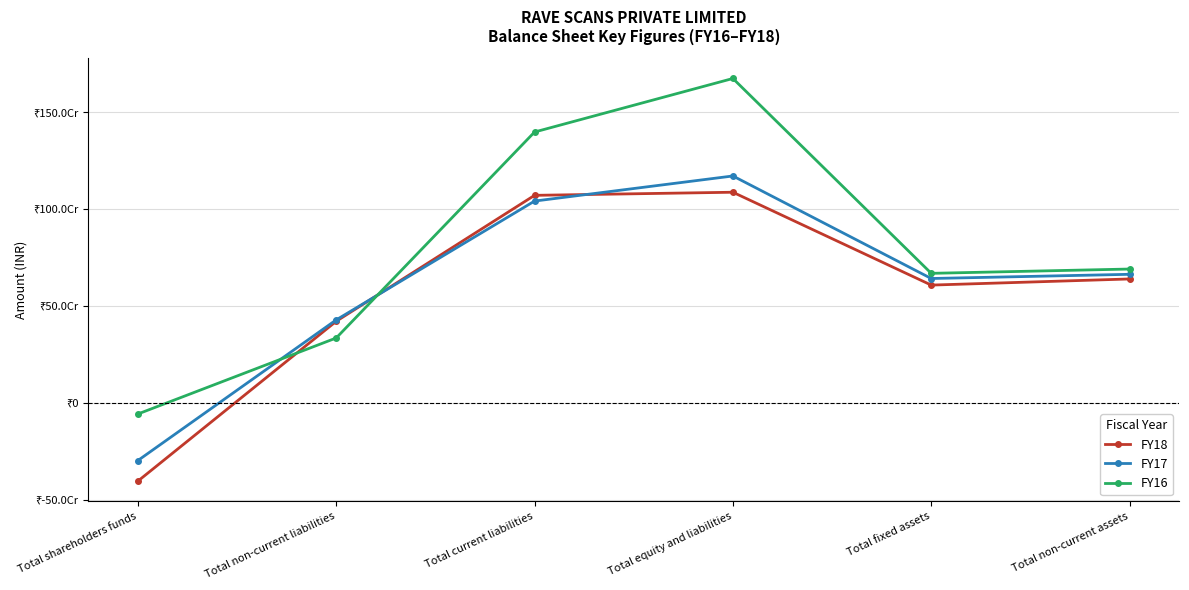

What is the greatest value displayed?

1674303850.0